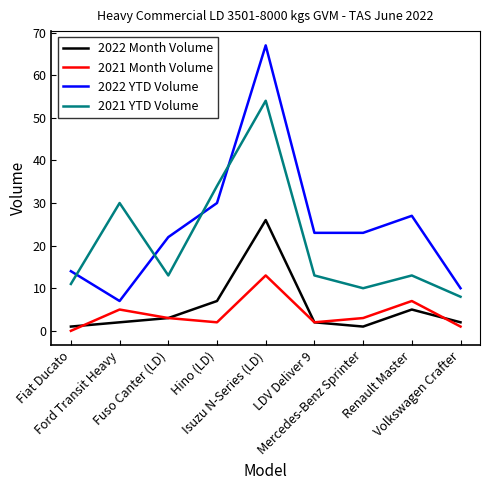

Which series has the largest range (max minus min)?

2022 YTD Volume